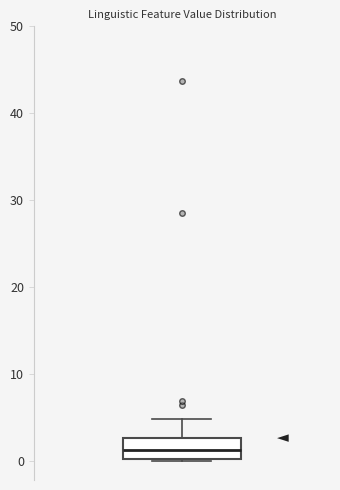

Transcribe this box plot: give where the median line is, the range the box spans, and where the two whiskers end, as read against the y-axis. The values are not printed on the chart, so give them approximately, as read against the axis.

median 1, box 0 to 3, whiskers 0 to 5